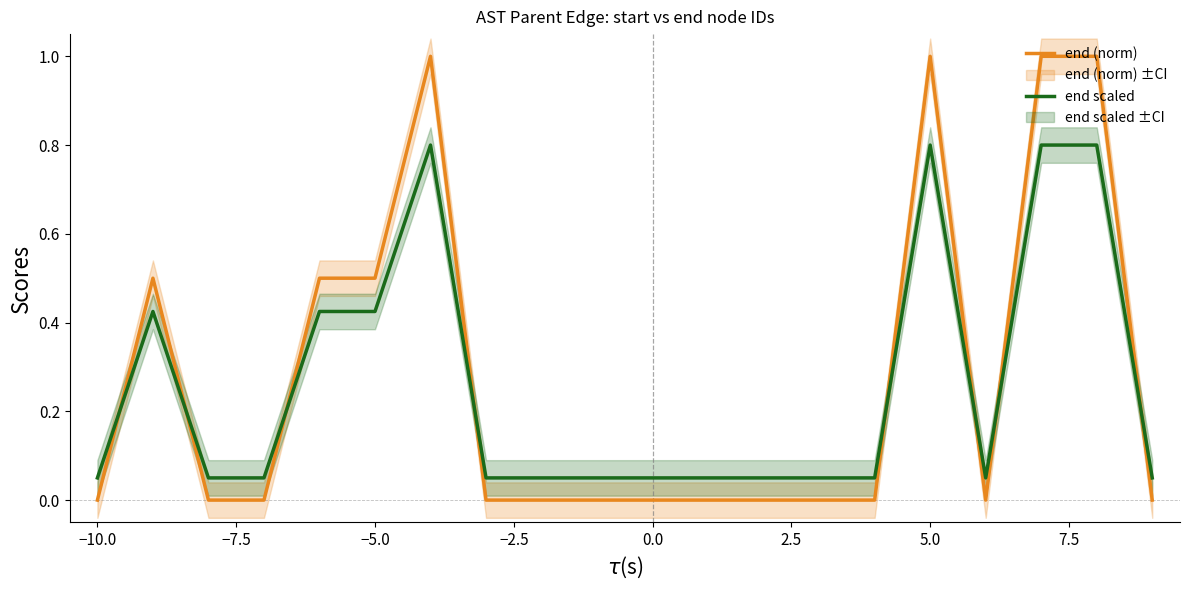

Is it true that end (norm) equals 0.5 at −10.0?

False